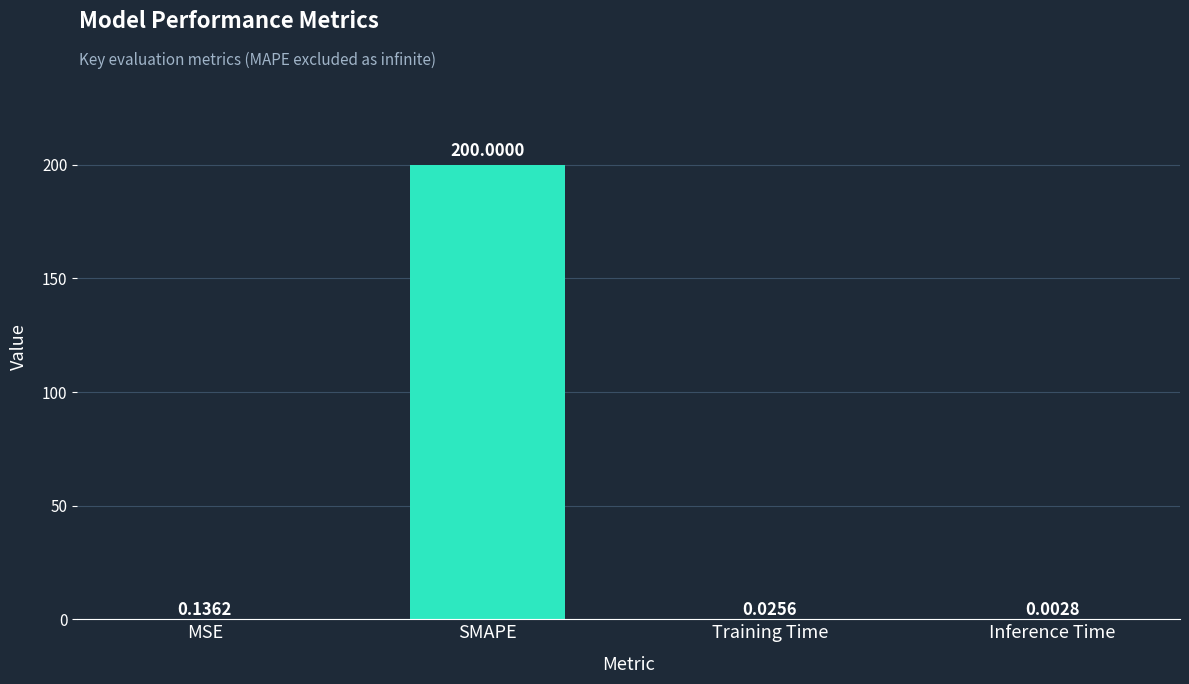

Are the bars horizontal?

No